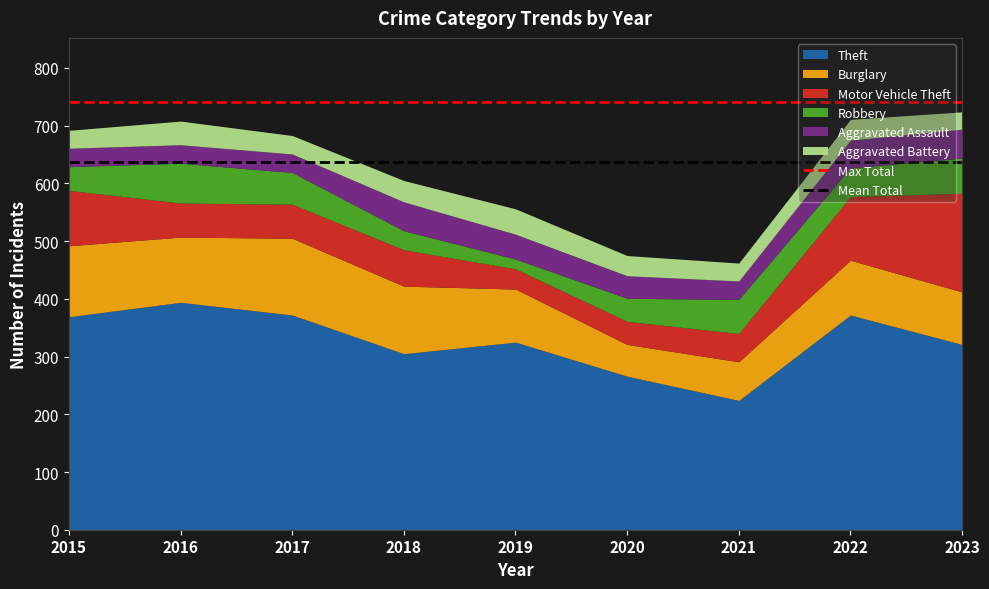

What is the average value of the Max Total series?

741.0